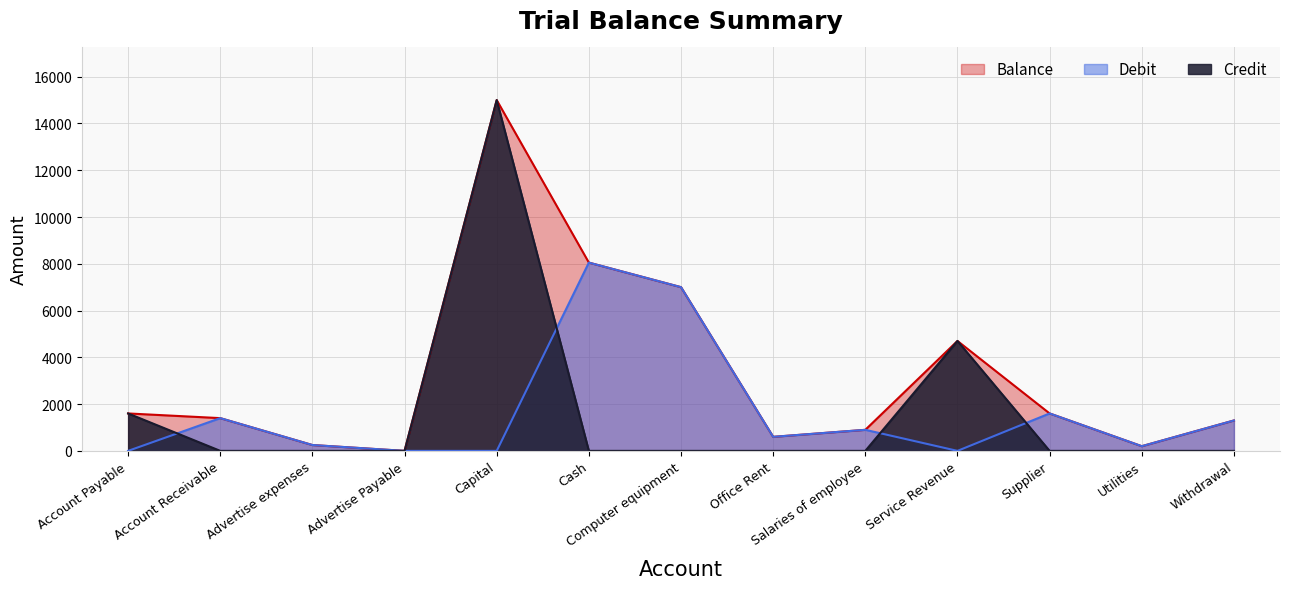

At which category does Debit reach its first local valley?

Office Rent